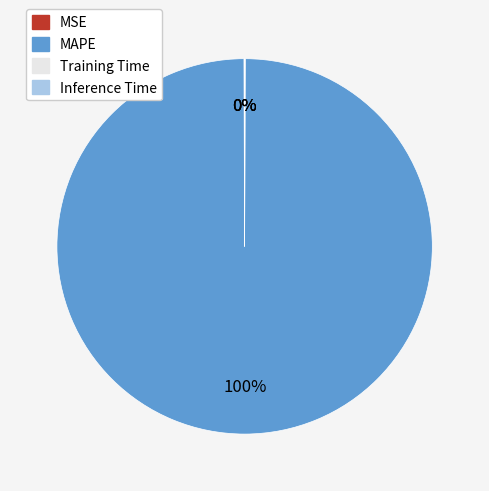

To the nearest percent, what is the difference between the largest and smallest slice percentages?

100%